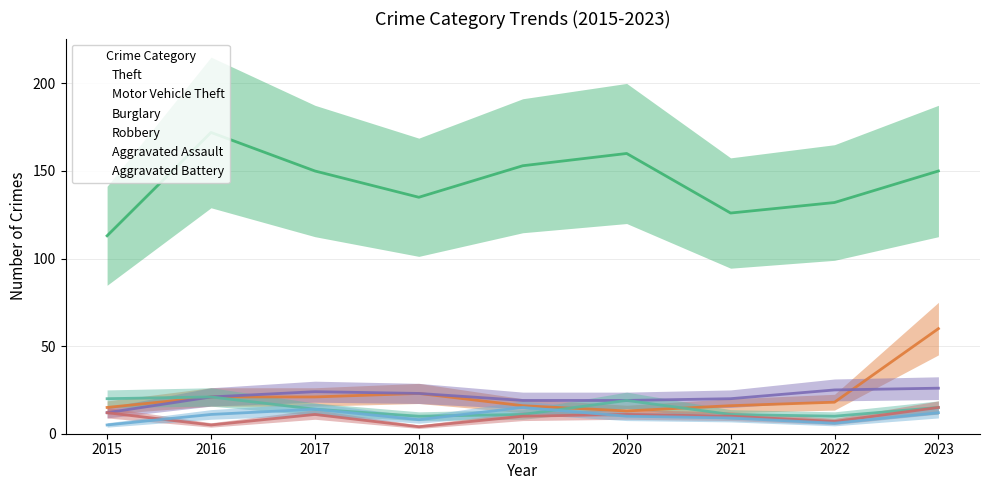

Reading left to right, list all the values displayed in this chart.

Theft: 113	172	150	135	153	160	126	132	150
Motor Vehicle Theft: 15	21	21	23	16	13	16	18	60
Burglary: 12	21	24	23	19	19	20	25	26
Robbery: 20	21	14	10	11	19	11	10	15
Aggravated Assault: 12	5	11	4	10	11	10	7	15
Aggravated Battery: 5	11	14	8	15	10	9	6	12